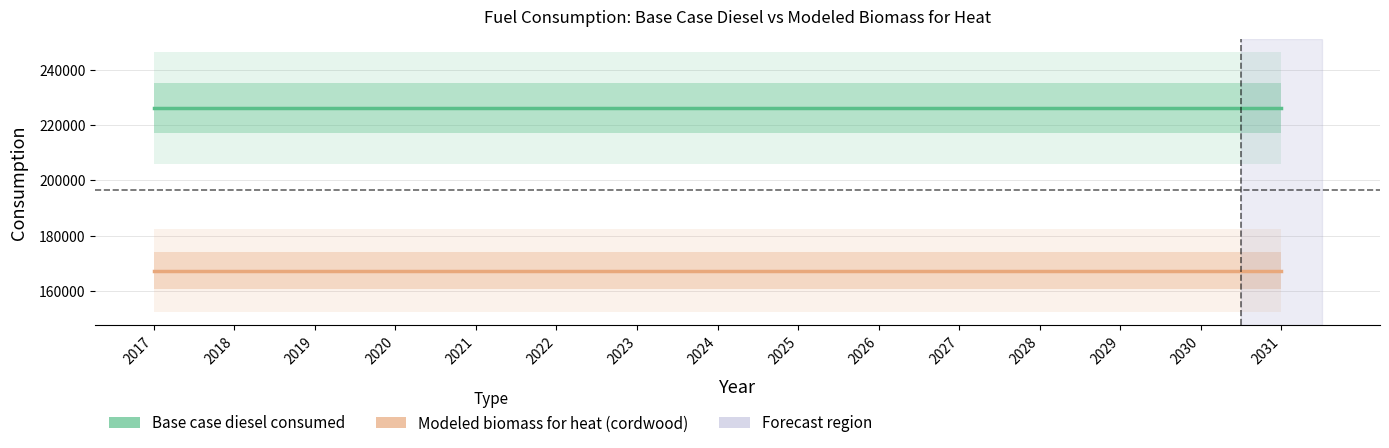

True or false: Base case diesel consumed has more than 2 interior local peaks.

False